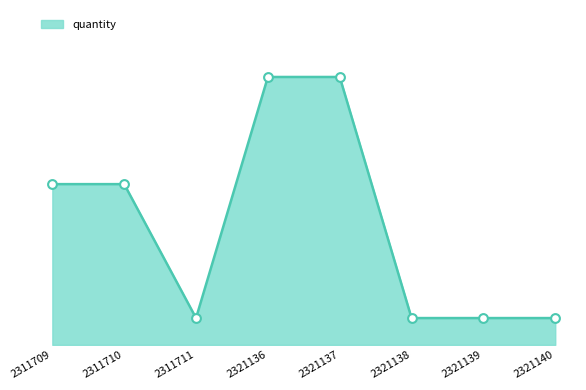

Approximately how many times larger is the value at 2311711 compared to 2321136?

0.1